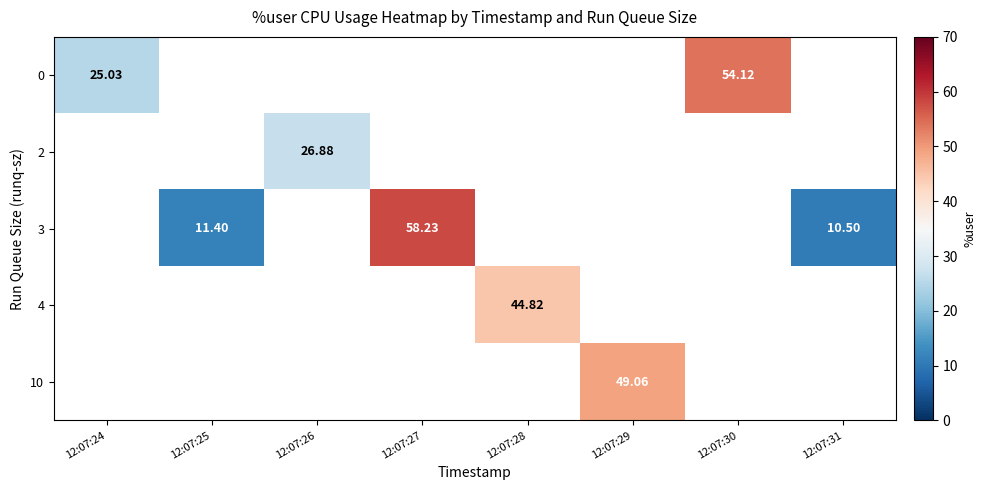

The 10 series shows 49.1 at 12:07:29. True or false?

True